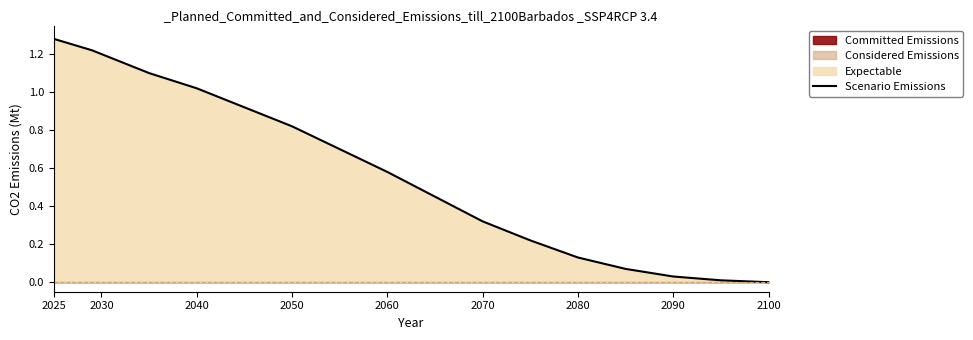

Read the value at 2025.

1.3